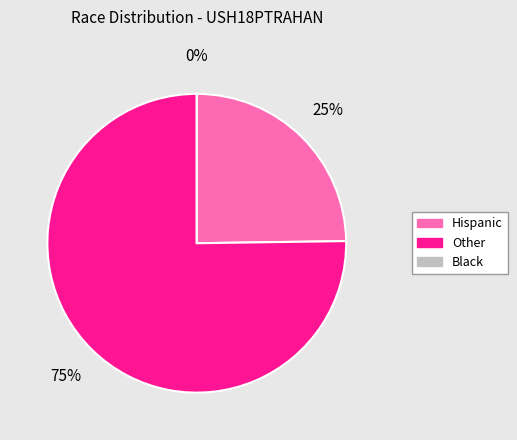

To the nearest percent, what is the average slice percentage?

33%